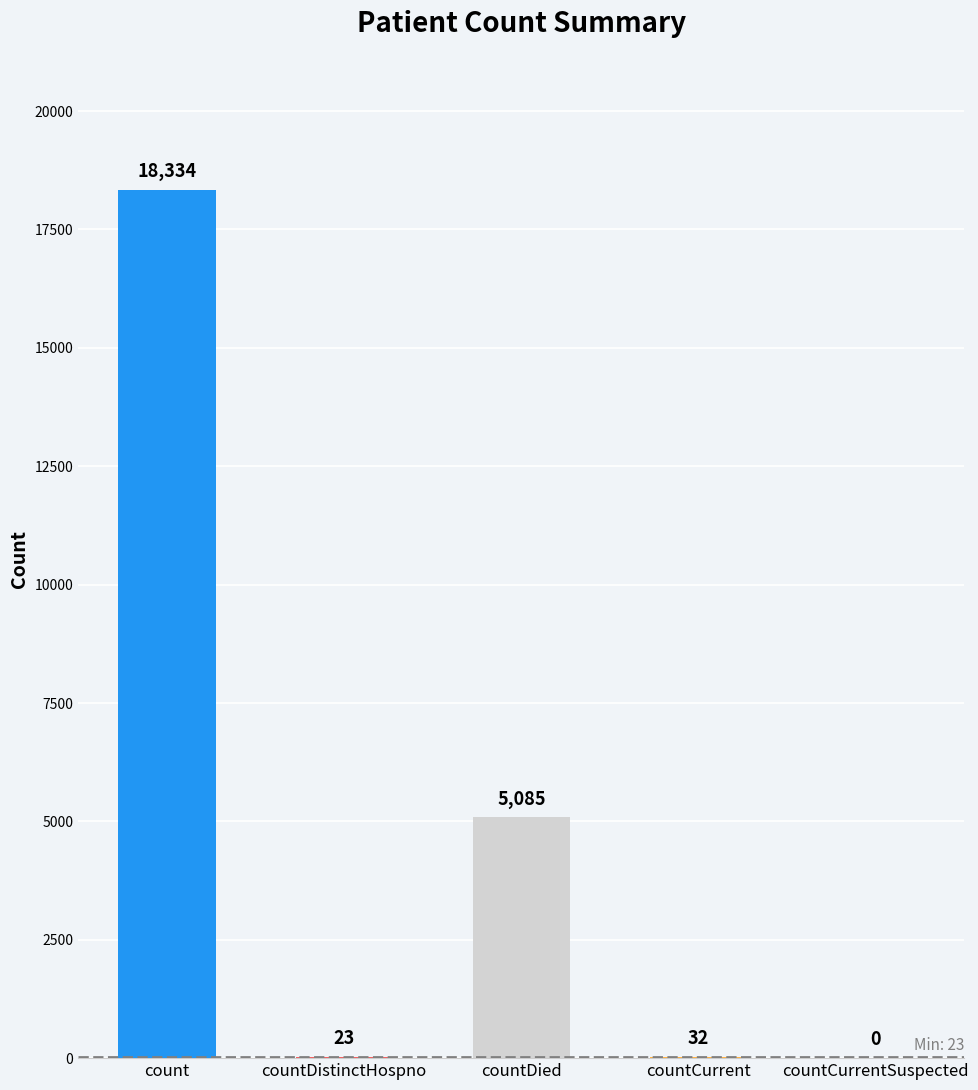

At which label does the data first exceed 32?

count